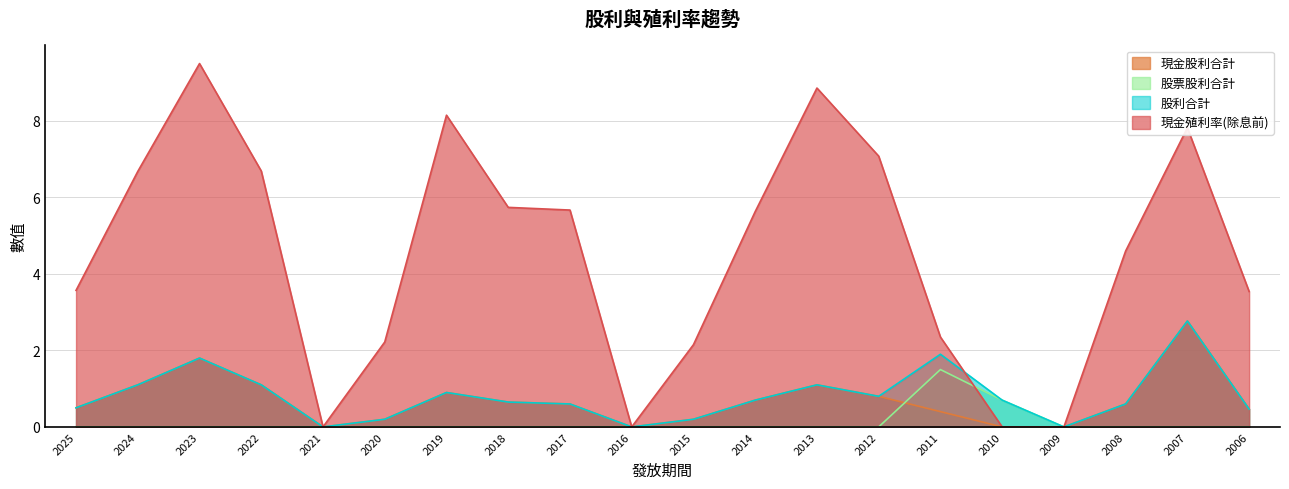

Rank the categories by 現金殖利率(除息前) value from lowest to highest.

2021, 2016, 2010, 2009, 2015, 2020, 2011, 2006, 2025, 2008, 2014, 2017, 2018, 2024, 2022, 2012, 2007, 2019, 2013, 2023